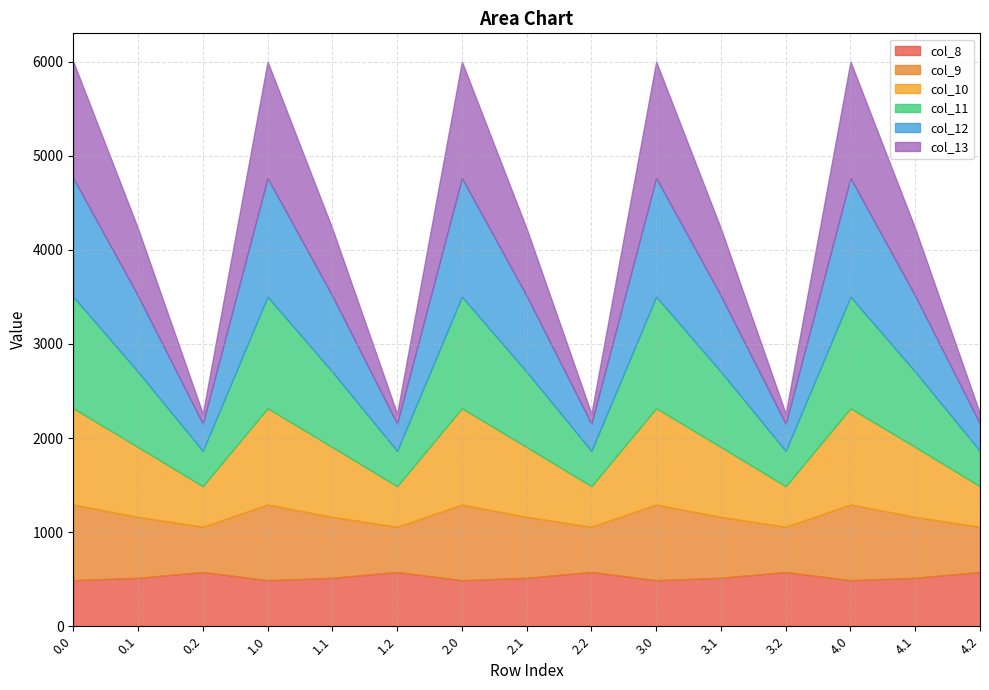

True or false: col_13 and col_12 cross at least once.

False